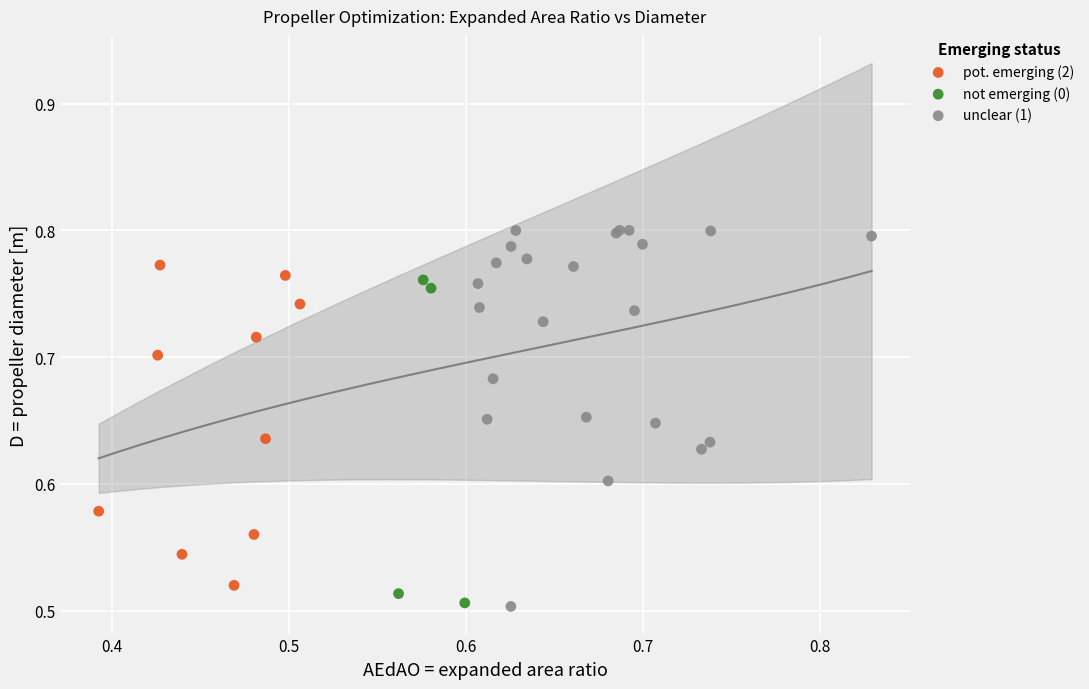

Which series reaches the maximum Y coordinate?

unclear (1)